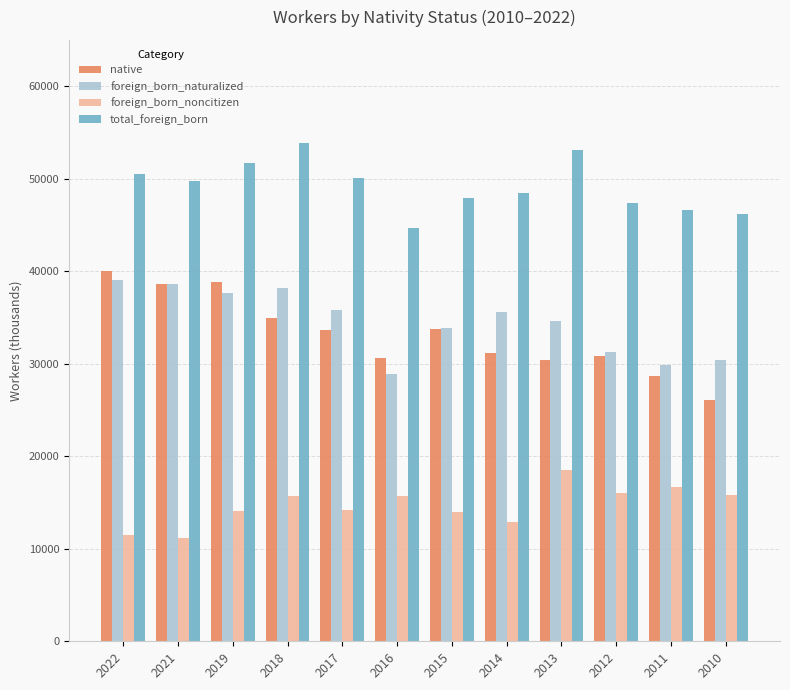

At how many categories does at least one series exceed 41334?

12